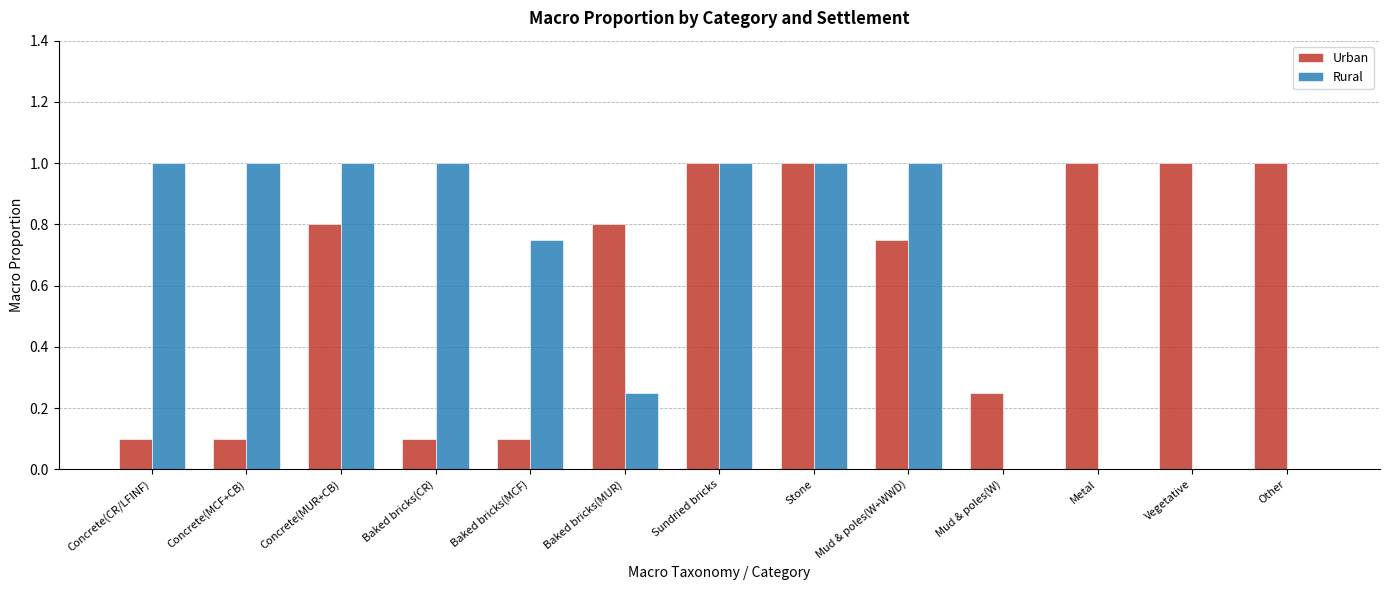

What are all the series names shown in the legend?

Urban, Rural